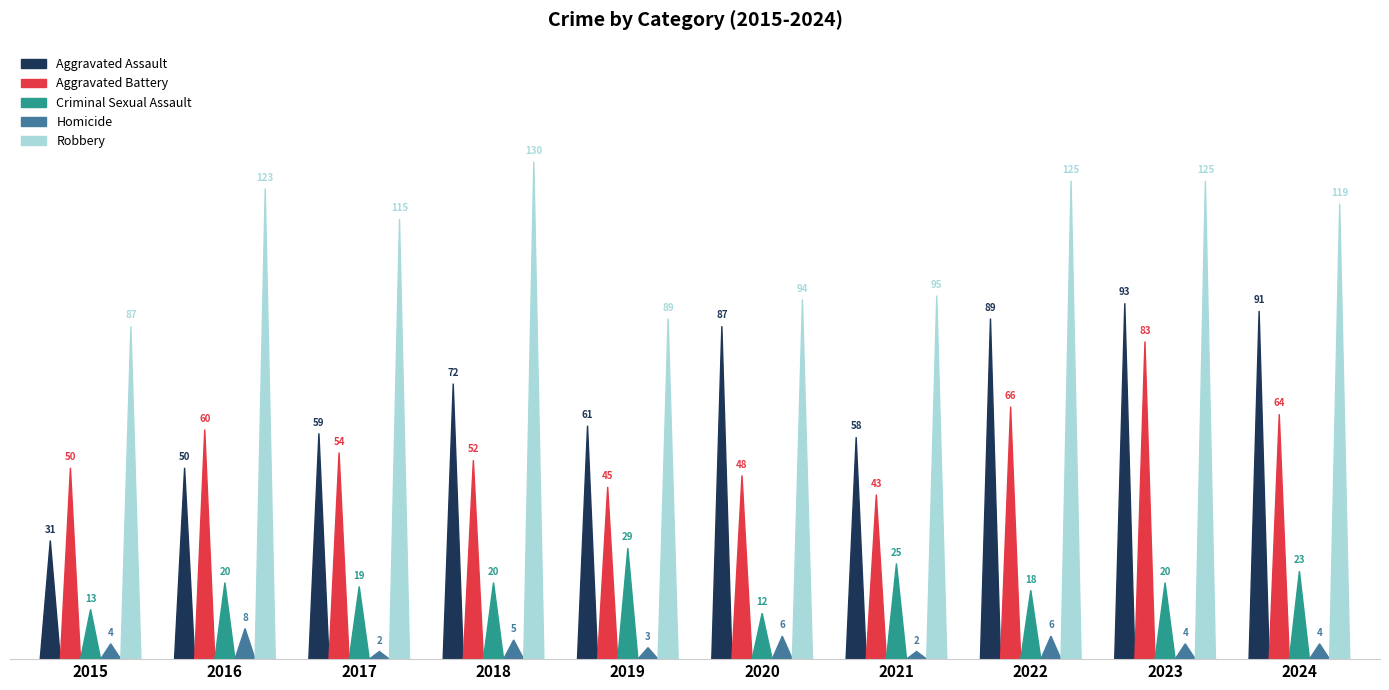

Reading left to right, transcribe all the data shown in this chart.

Aggravated Assault: 31	50	59	72	61	87	58	89	93	91
Aggravated Battery: 50	60	54	52	45	48	43	66	83	64
Criminal Sexual Assault: 13	20	19	20	29	12	25	18	20	23
Homicide: 4	8	2	5	3	6	2	6	4	4
Robbery: 87	123	115	130	89	94	95	125	125	119